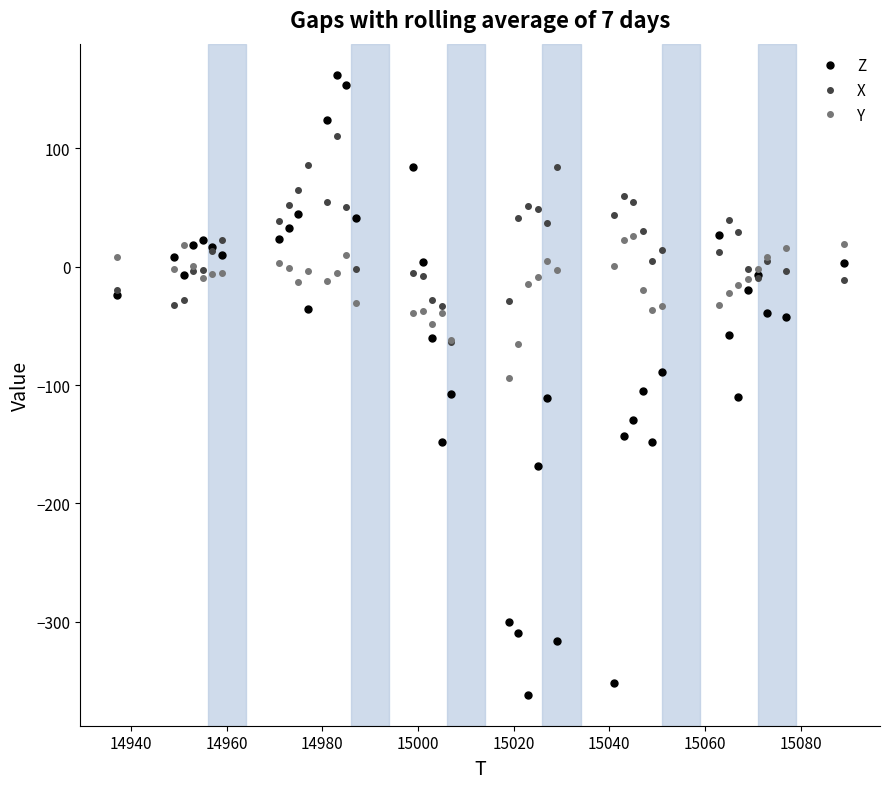

What is the value of the Y point at the 15th from the left?

-30.3